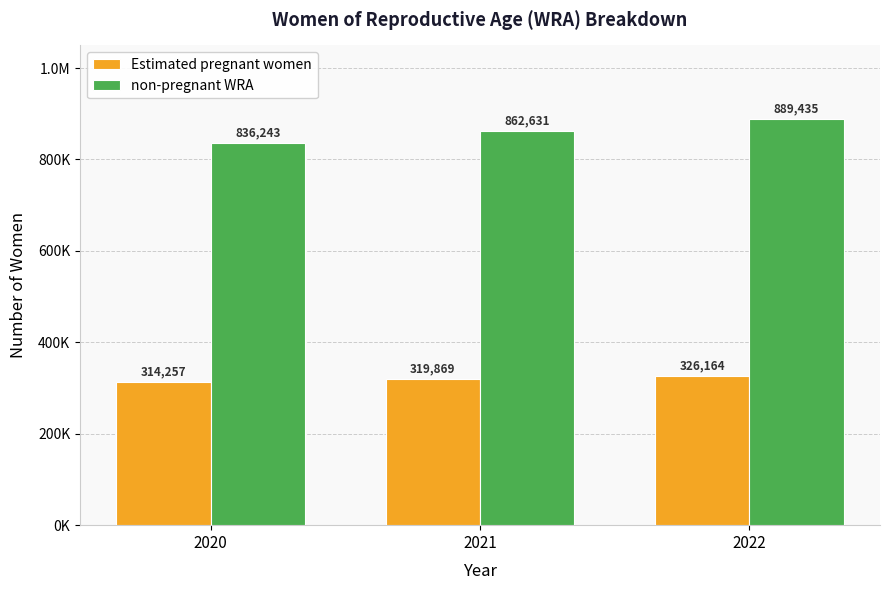

Does the chart contain stacked bars?

No